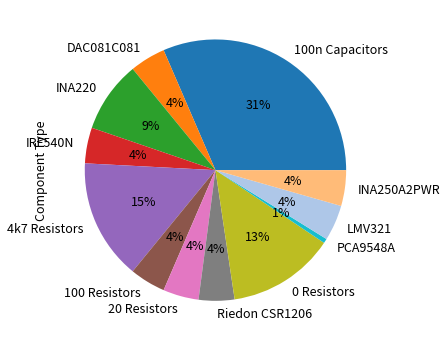

Is there any slice that represents more than half of the pie?

No